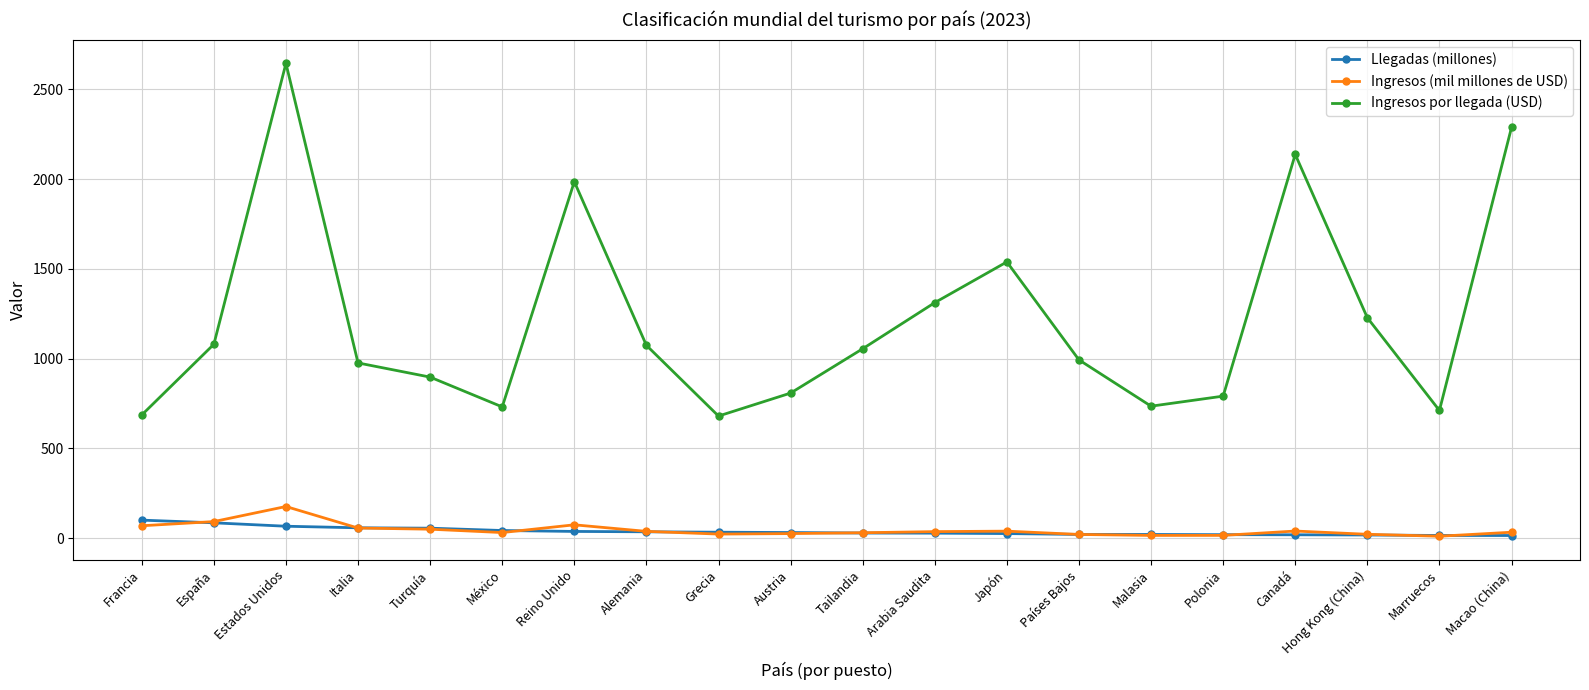

What is the total value across all series at Canadá?

2195.5